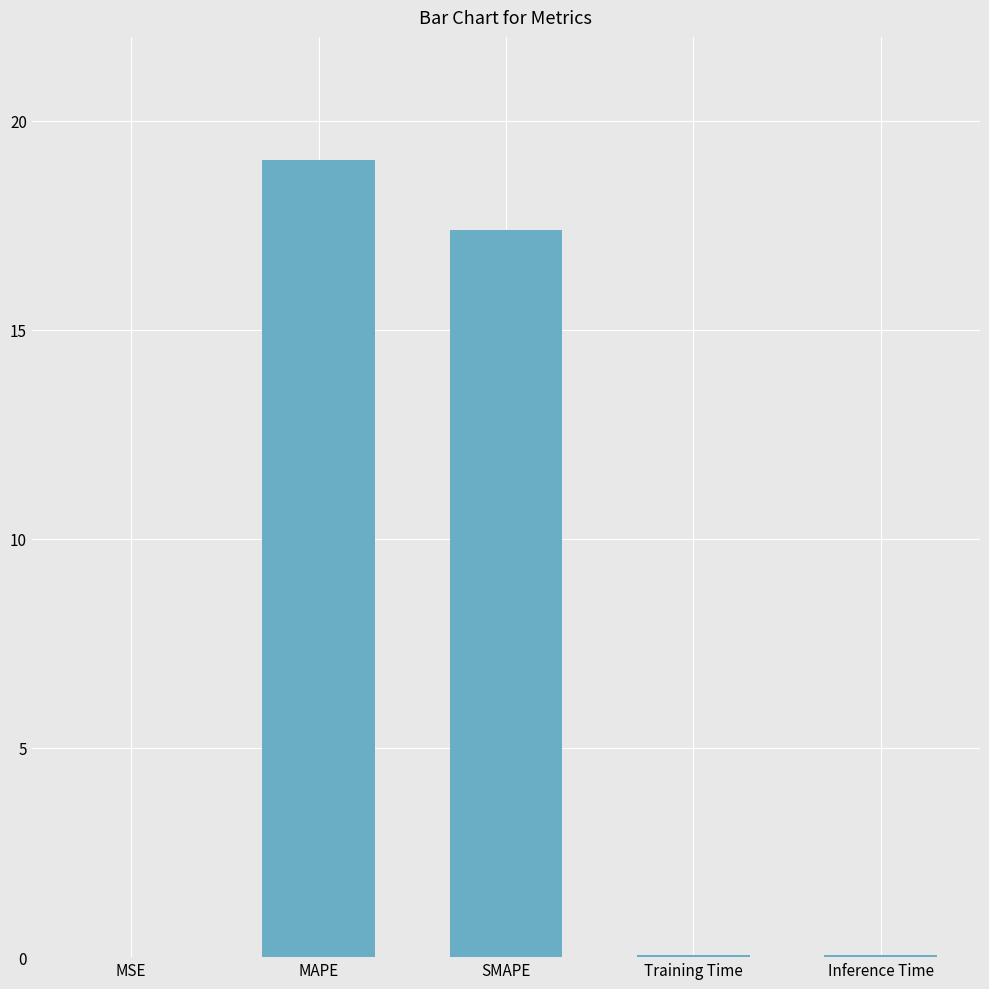

At which label is the value closest to 9?

SMAPE